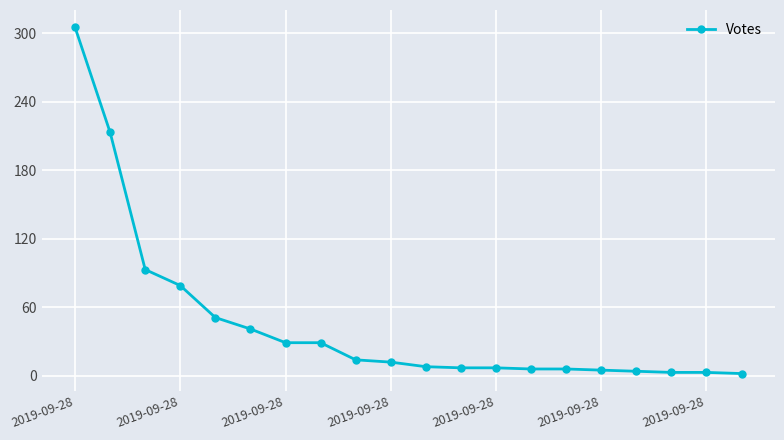

What is the maximum value shown in the chart?

305